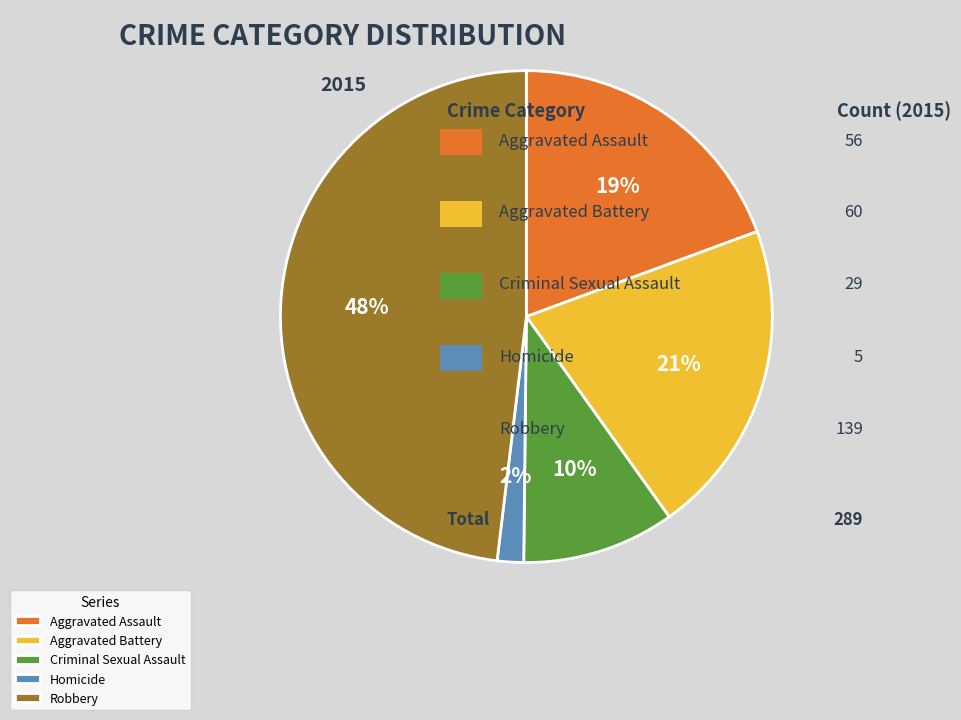

Is it true that Criminal Sexual Assault is 16% of the pie?

False